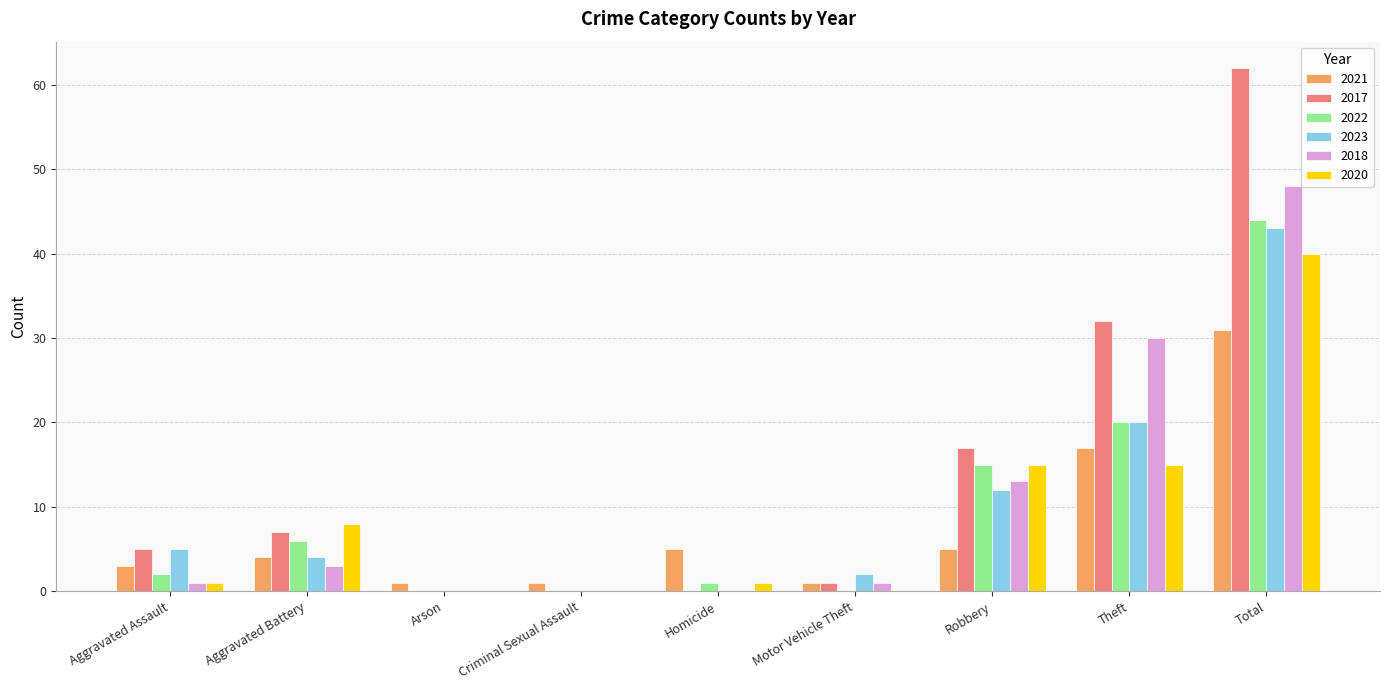

How many groups of bars are there?

9